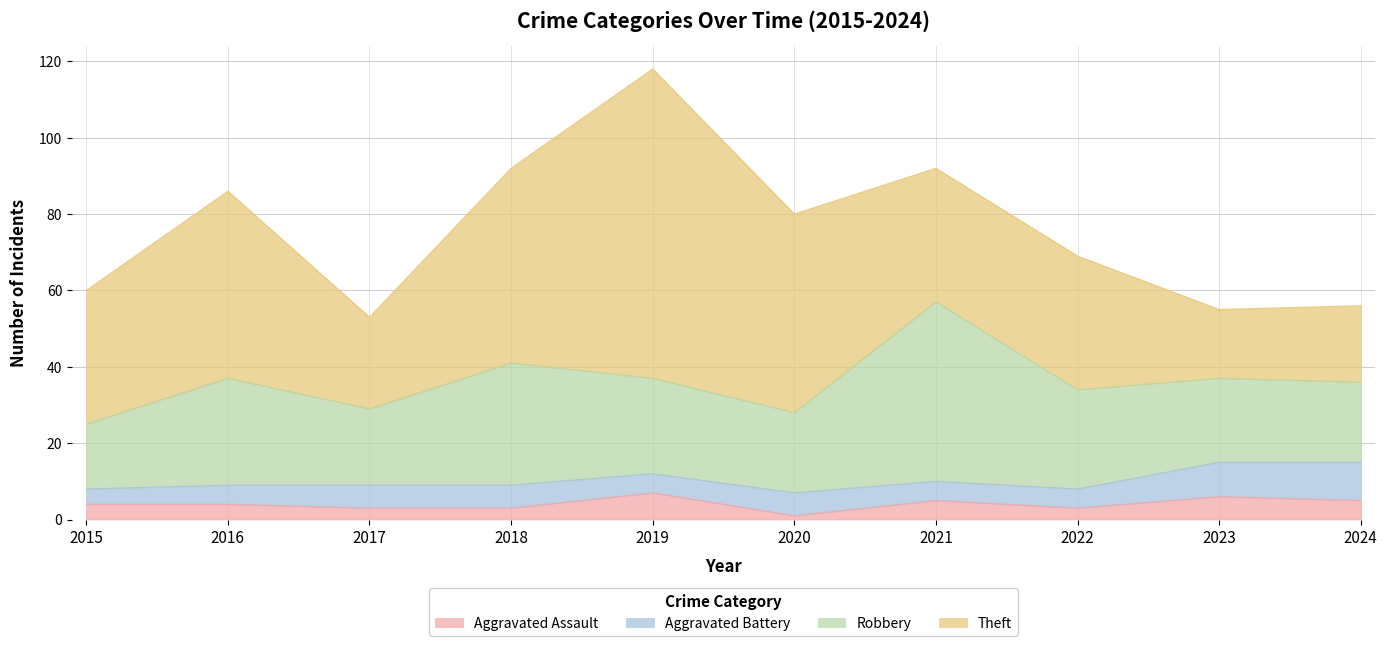

Reading left to right, transcribe all the data shown in this chart.

Aggravated Assault: 2015=4	2016=4	2017=3	2018=3	2019=7	2020=1	2021=5	2022=3	2023=6	2024=5
Aggravated Battery: 2015=4	2016=5	2017=6	2018=6	2019=5	2020=6	2021=5	2022=5	2023=9	2024=10
Robbery: 2015=17	2016=28	2017=20	2018=32	2019=25	2020=21	2021=47	2022=26	2023=22	2024=21
Theft: 2015=35	2016=49	2017=24	2018=51	2019=81	2020=52	2021=35	2022=35	2023=18	2024=20